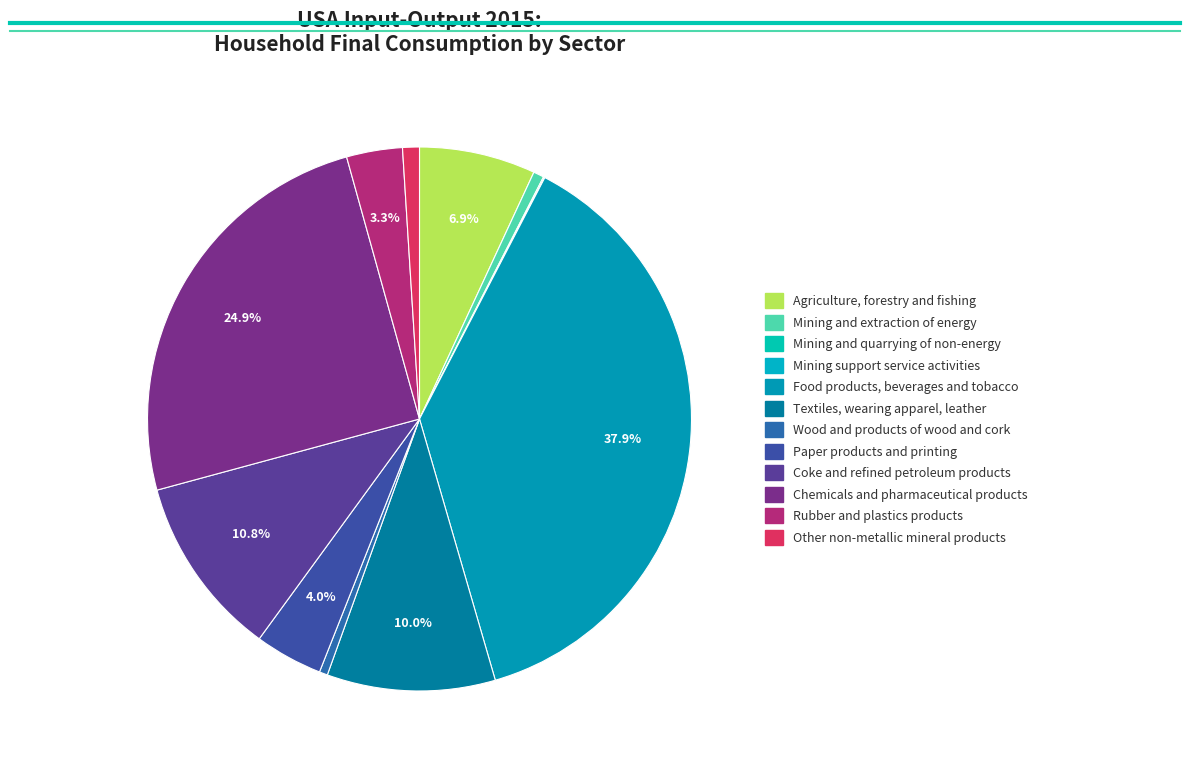

Which has a higher value, Coke and refined petroleum products or Mining and quarrying of non-energy?

Coke and refined petroleum products